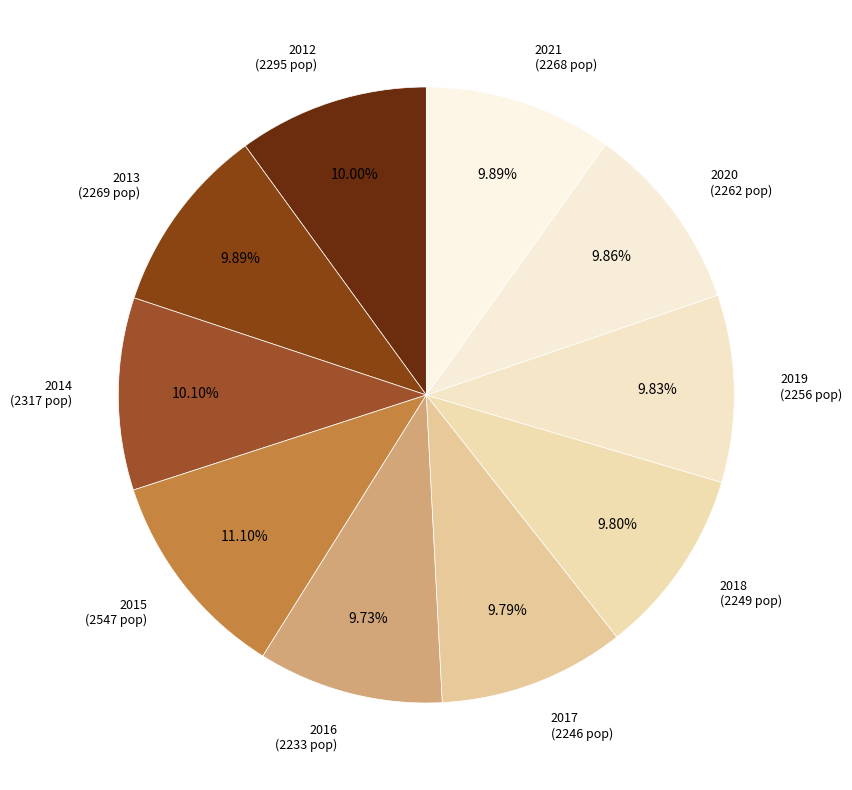

Count the number of slices in the pie.

10